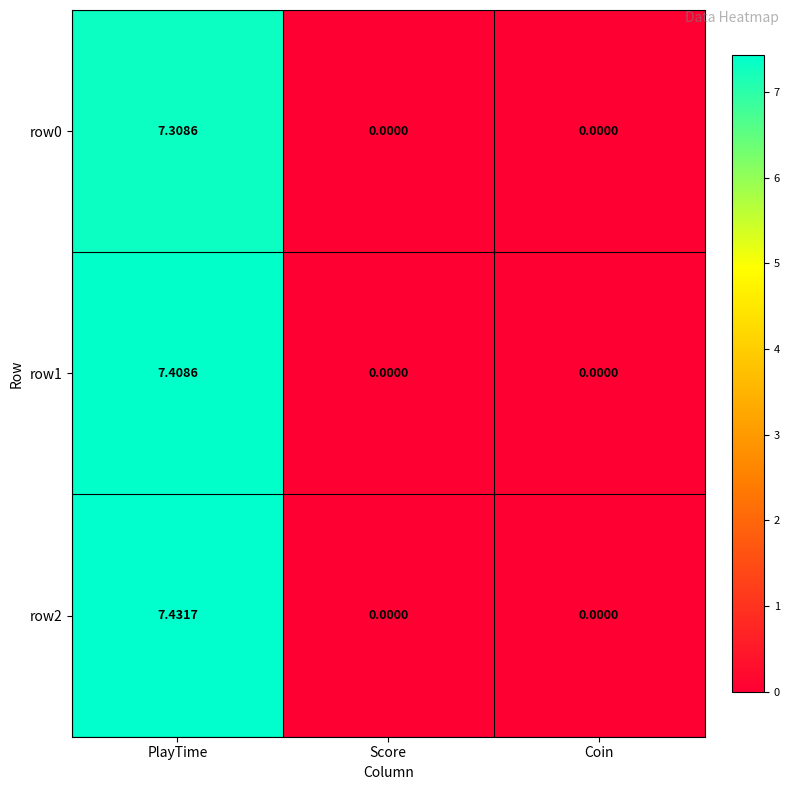

Which series has the largest total across all categories?

row2